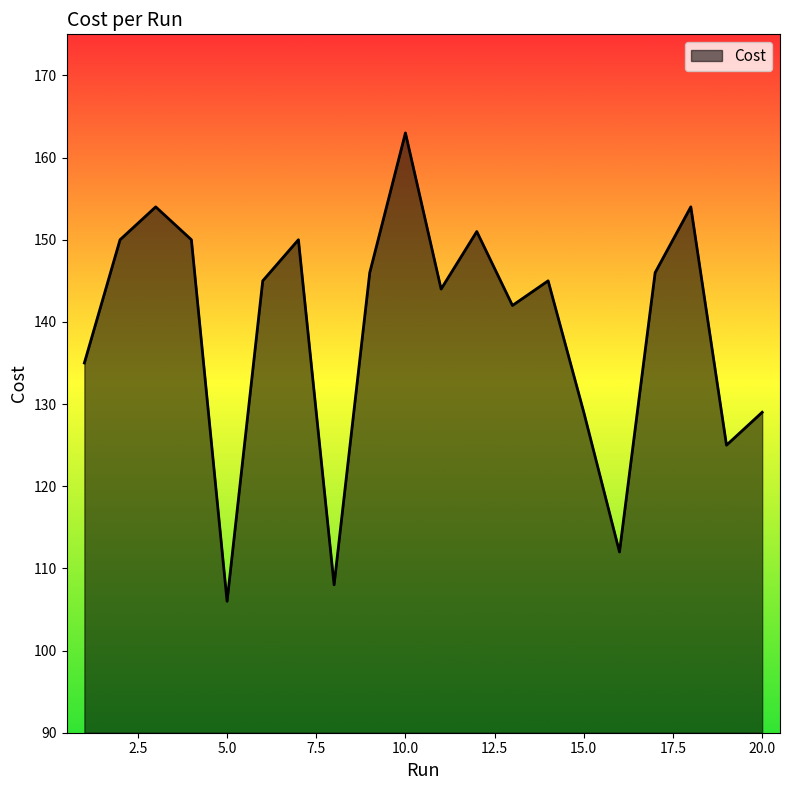

What is the difference between the maximum and minimum values?

57